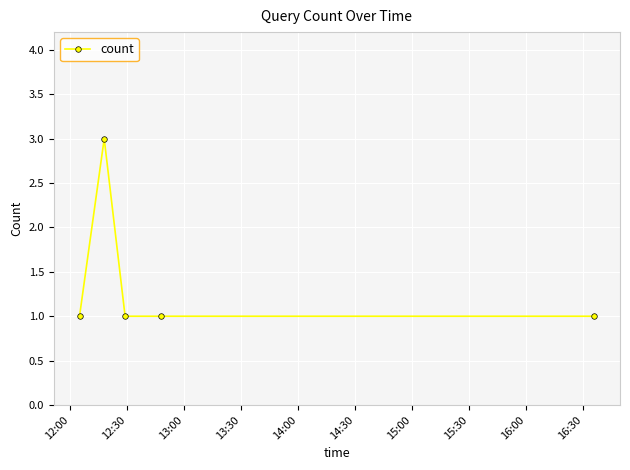

True or false: the data has more than 2 interior local peaks.

False